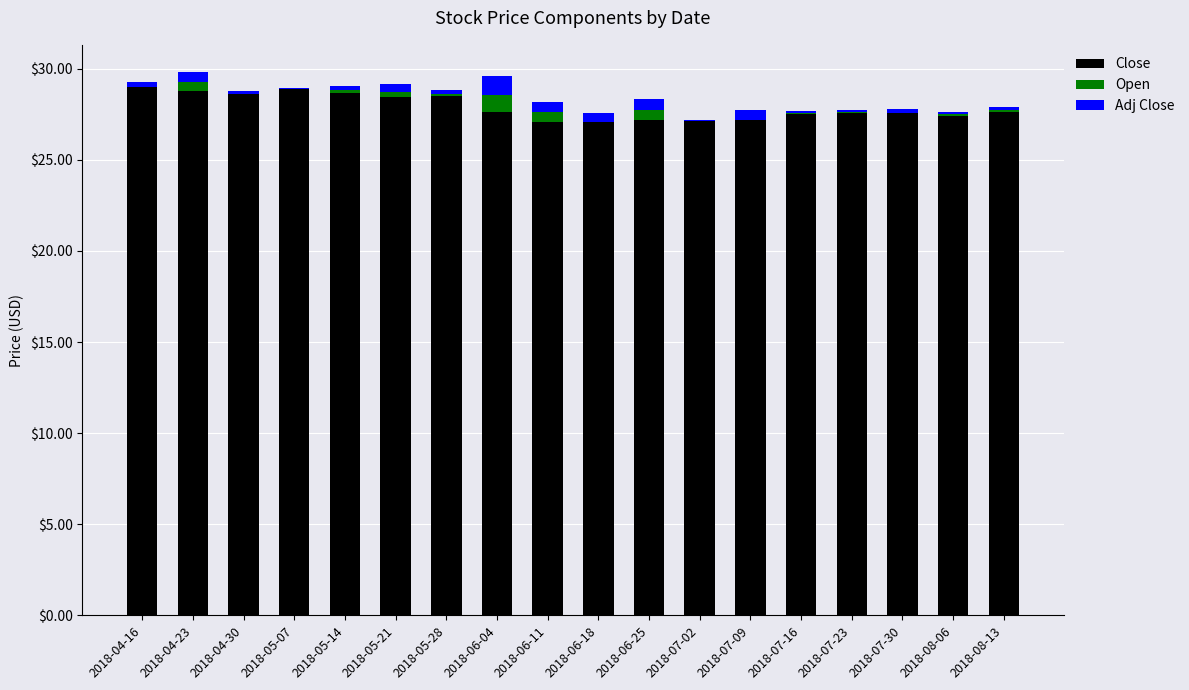

Are the bars horizontal?

No